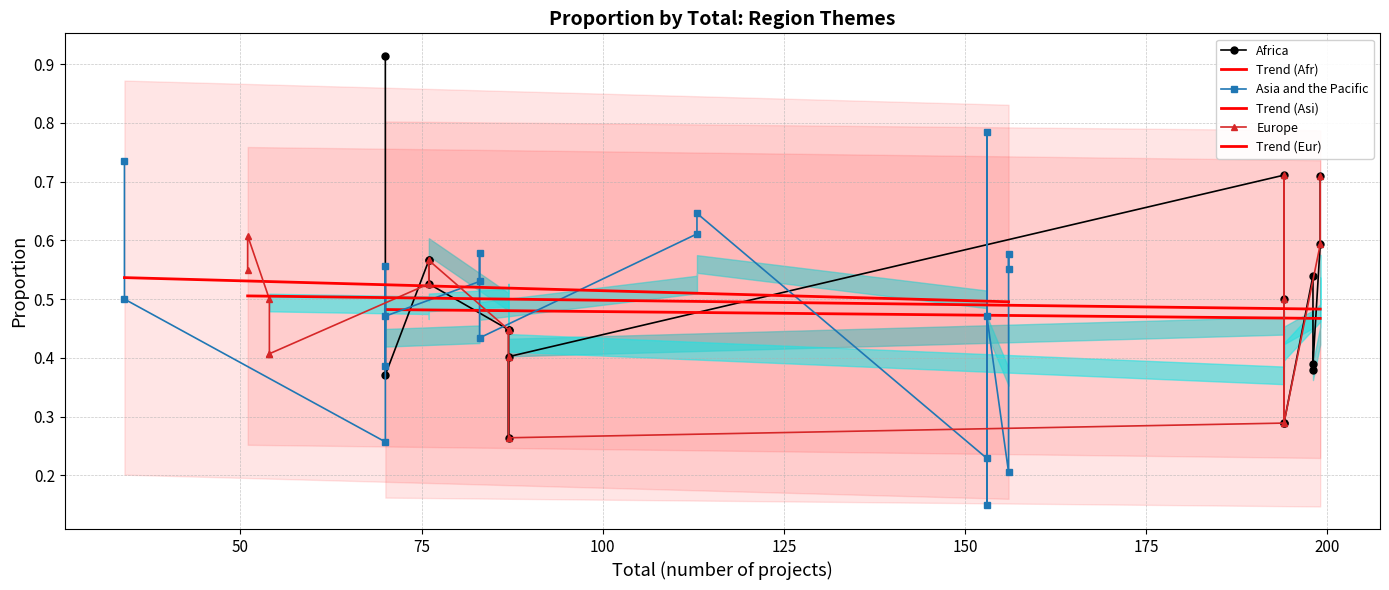

At which category is the sum across all series the highest?

8